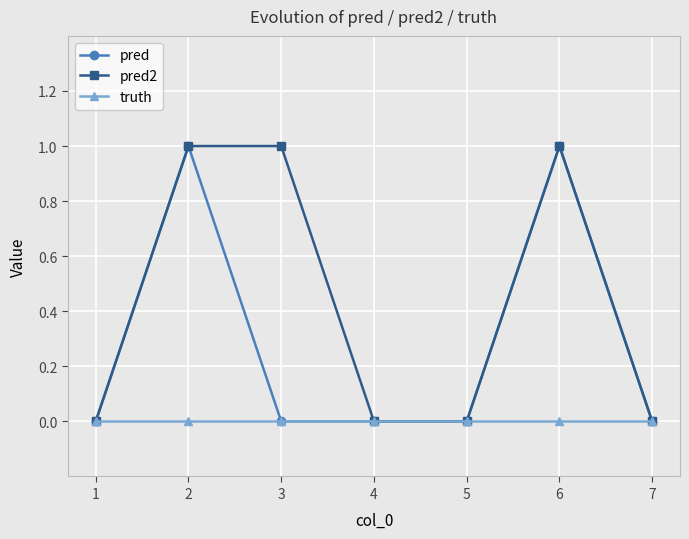

Reading left to right, extract all data points from this chart.

pred: 1=0	2=1	3=0	4=0	5=0	6=1	7=0
pred2: 1=0	2=1	3=1	4=0	5=0	6=1	7=0
truth: 1=0	2=0	3=0	4=0	5=0	6=0	7=0